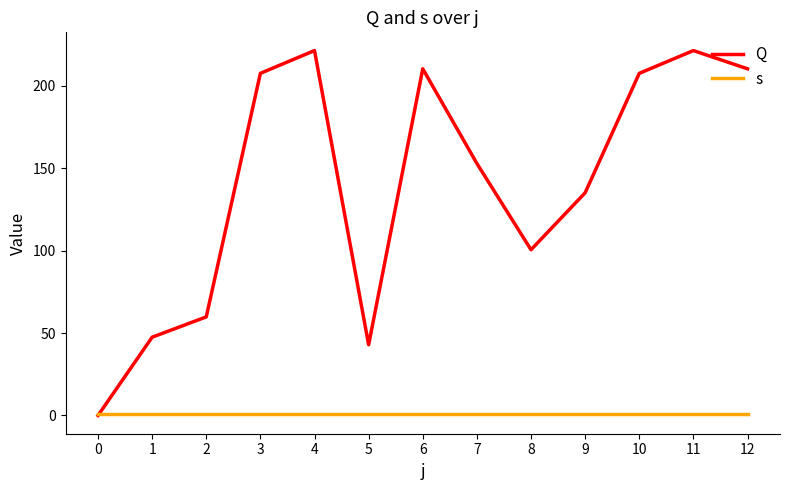

How many times do Q and s cross each other?

1